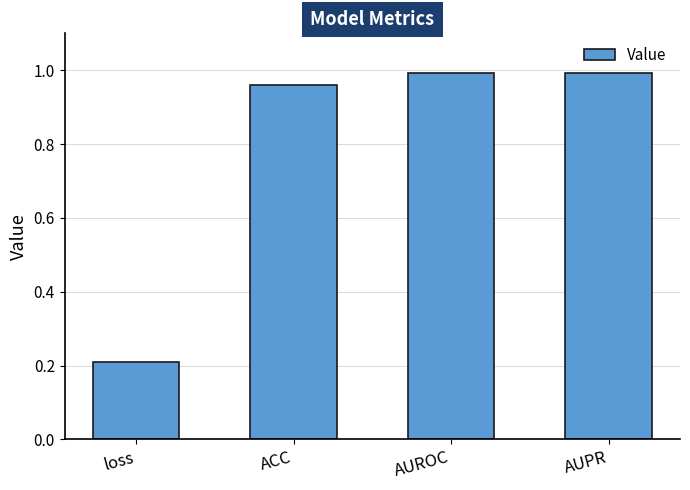

True or false: the data shows 1.0 at AUPR.

True